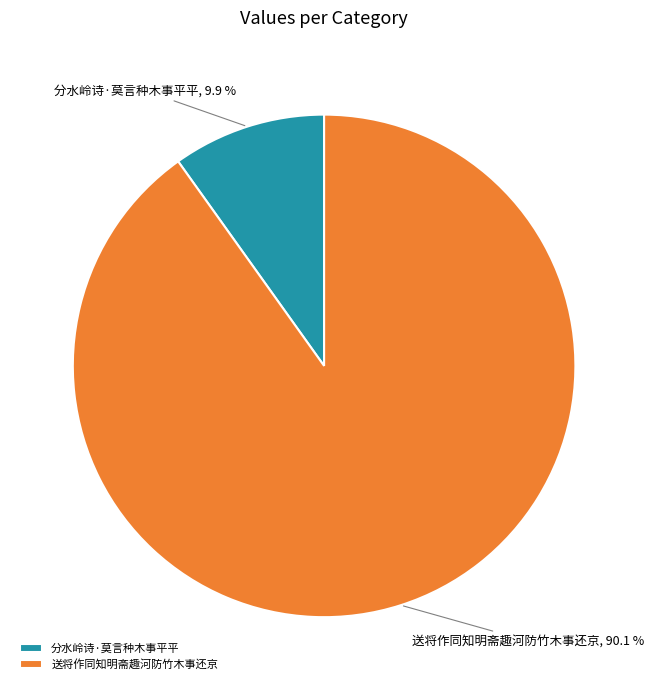

To the nearest percent, what is the difference between the largest and smallest slice percentages?

80%